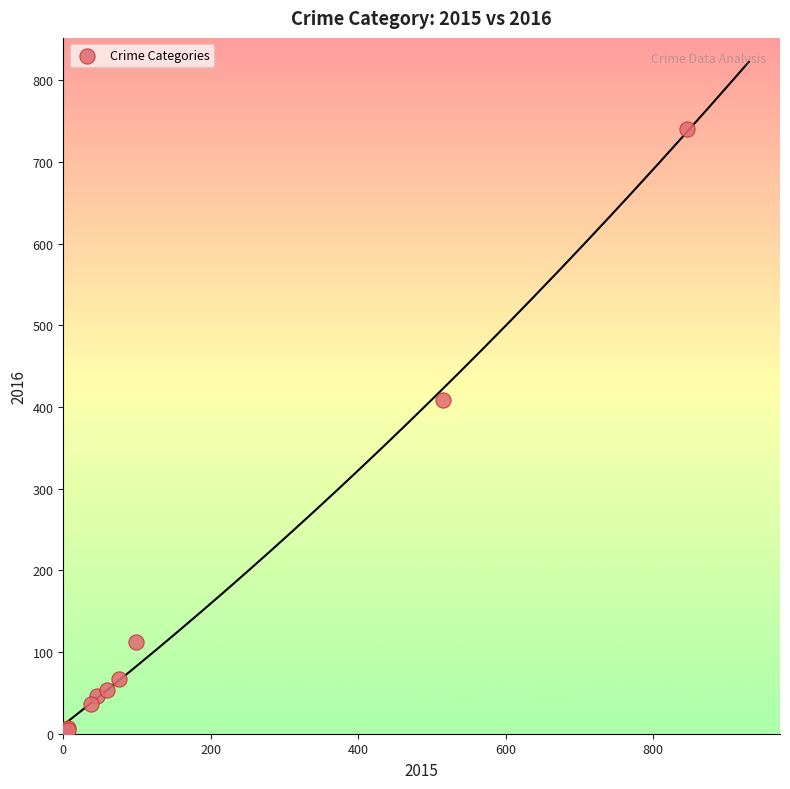

What Y value in the scatter plot is closest to 372?

409